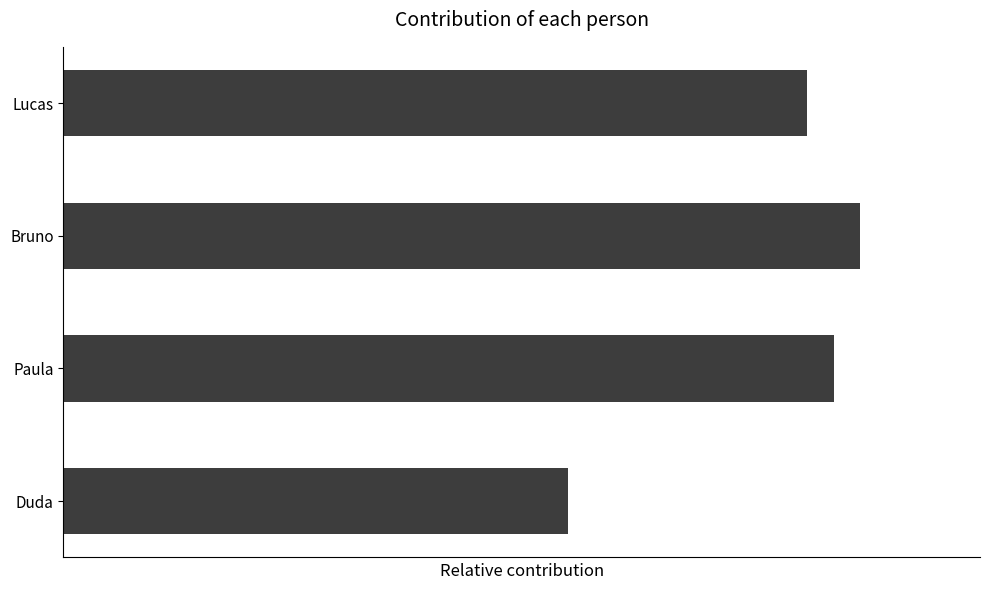

List the labels in order of value, largest first.

Bruno, Paula, Lucas, Duda